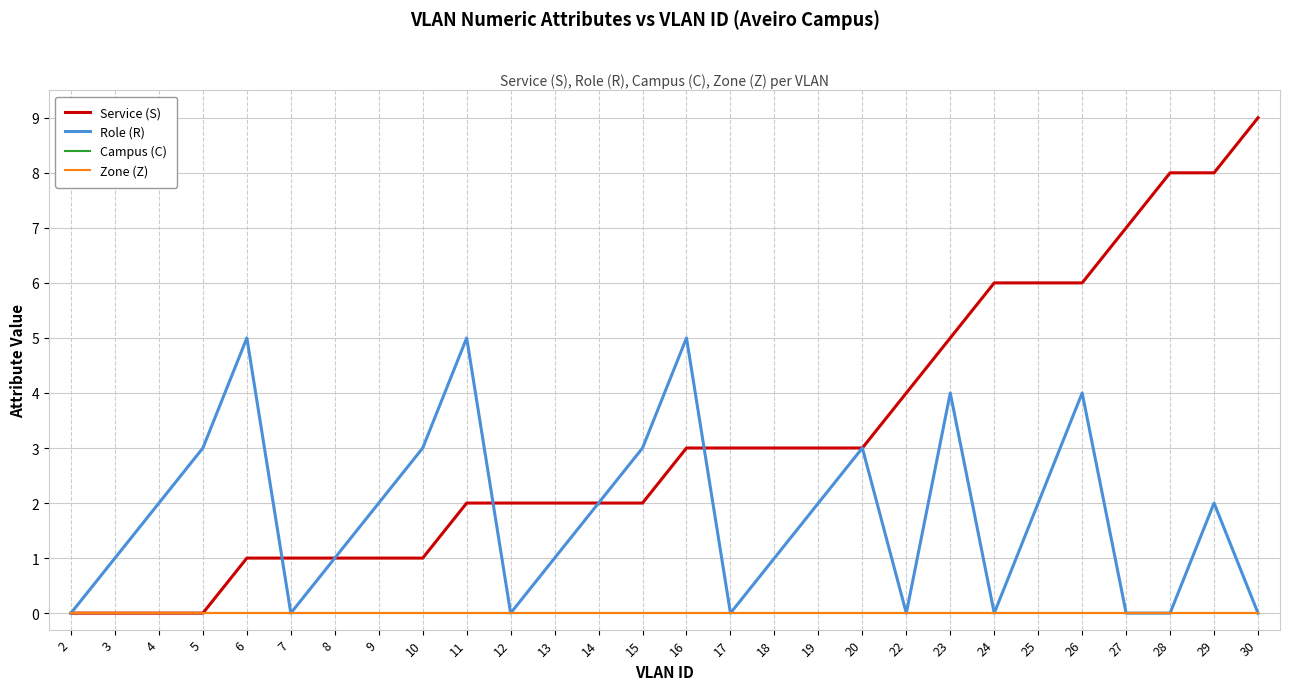

Reading left to right, list all the values displayed in this chart.

Service (S): 2=0	3=0	4=0	5=0	6=1	7=1	8=1	9=1	10=1	11=2	12=2	13=2	14=2	15=2	16=3	17=3	18=3	19=3	20=3	22=4	23=5	24=6	25=6	26=6	27=7	28=8	29=8	30=9
Role (R): 2=0	3=1	4=2	5=3	6=5	7=0	8=1	9=2	10=3	11=5	12=0	13=1	14=2	15=3	16=5	17=0	18=1	19=2	20=3	22=0	23=4	24=0	25=2	26=4	27=0	28=0	29=2	30=0
Campus (C): 2=0	3=0	4=0	5=0	6=0	7=0	8=0	9=0	10=0	11=0	12=0	13=0	14=0	15=0	16=0	17=0	18=0	19=0	20=0	22=0	23=0	24=0	25=0	26=0	27=0	28=0	29=0	30=0
Zone (Z): 2=0	3=0	4=0	5=0	6=0	7=0	8=0	9=0	10=0	11=0	12=0	13=0	14=0	15=0	16=0	17=0	18=0	19=0	20=0	22=0	23=0	24=0	25=0	26=0	27=0	28=0	29=0	30=0